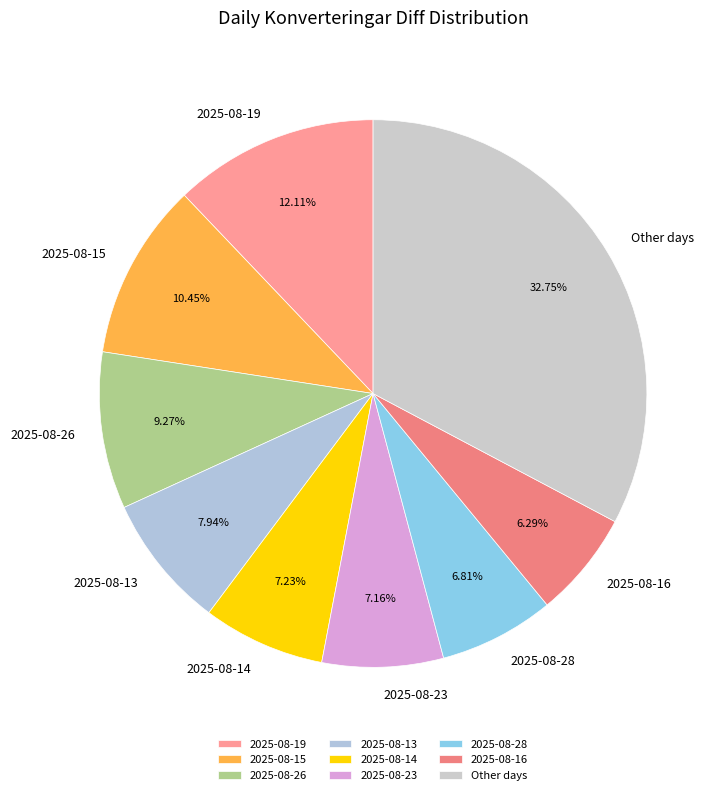

Which has a higher value, 2025-08-19 or 2025-08-28?

2025-08-19